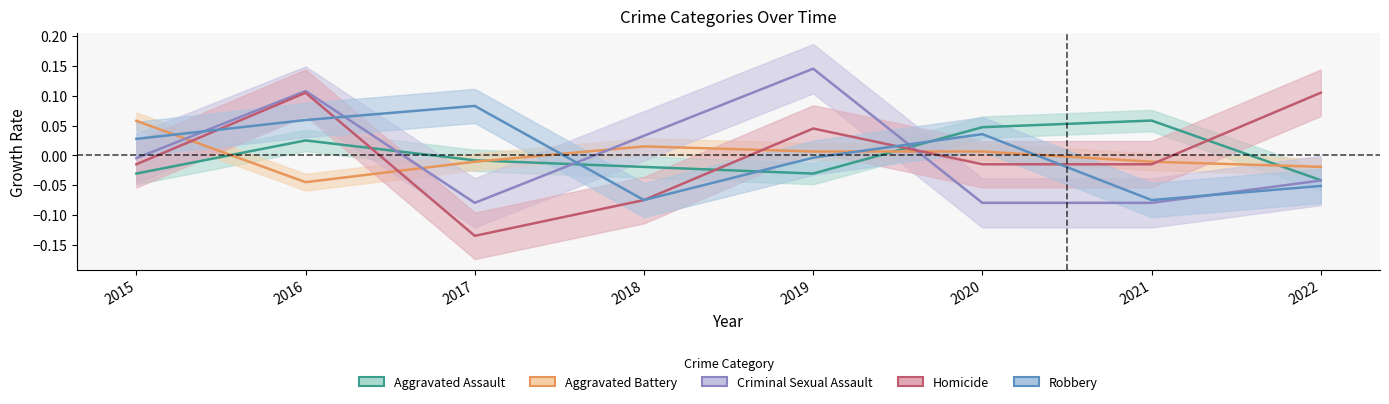

Rank the series by their maximum value, from highest to lowest.

Criminal Sexual Assault, Homicide, Robbery, Aggravated Assault, Aggravated Battery